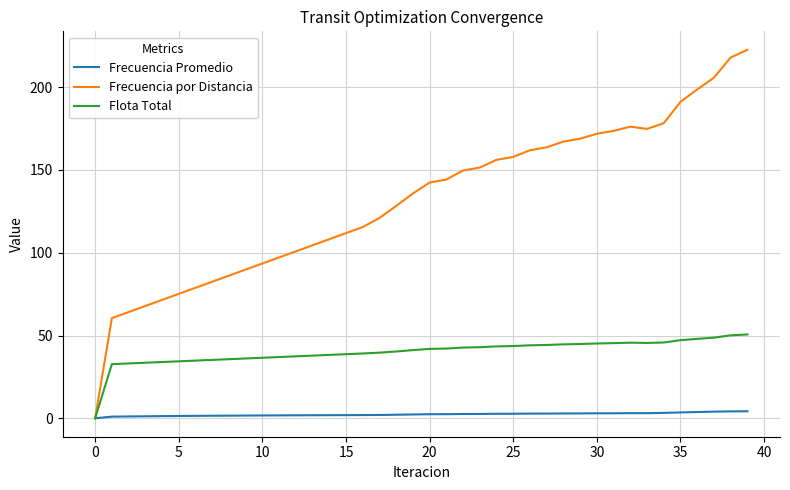

What are all the series names shown in the legend?

Frecuencia Promedio, Frecuencia por Distancia, Flota Total